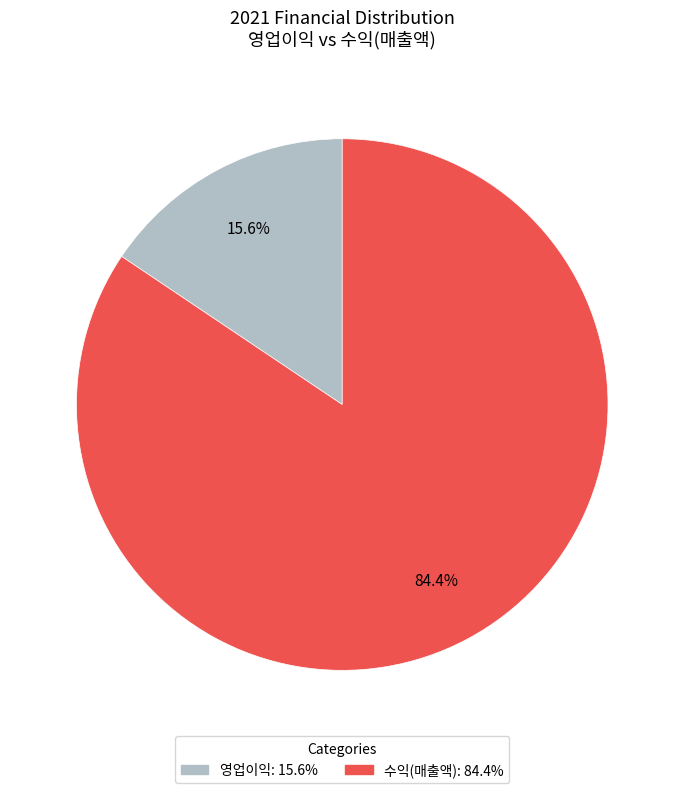

Rank the categories by value from lowest to highest.

영업이익, 수익(매출액)